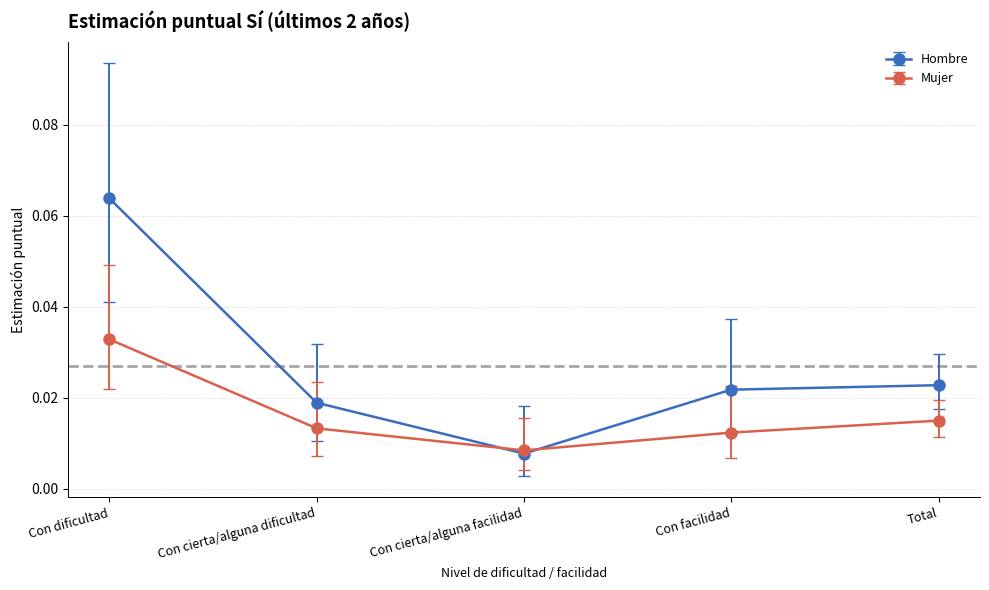

How many categories are shown in the chart?

5